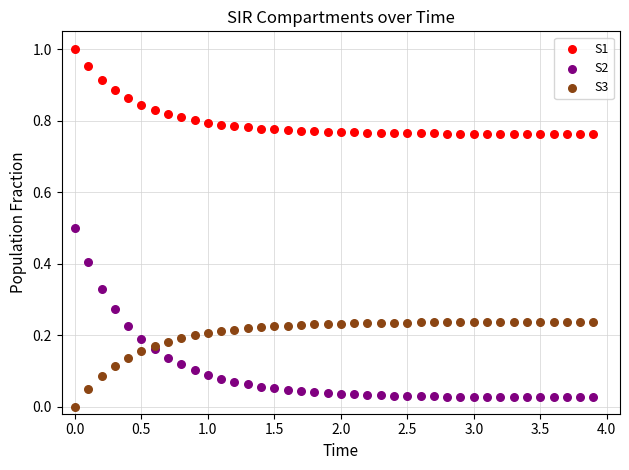

Which series contains the highest Y value?

S1